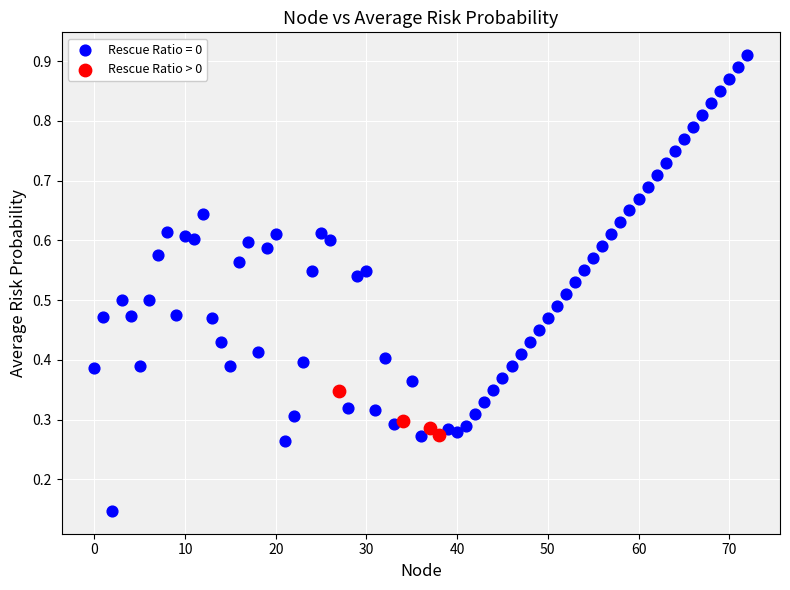

Which series contains the lowest Y value?

Rescue Ratio = 0